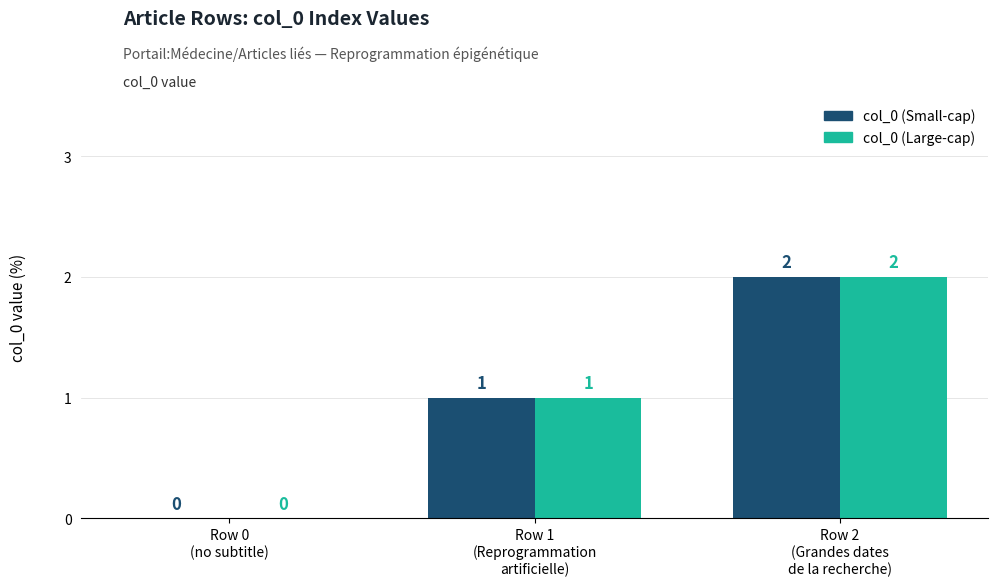

What is the difference between the col_0 (Large-cap) values at Row 1
(Reprogrammation
artificielle) and Row 2
(Grandes dates
de la recherche)?

1